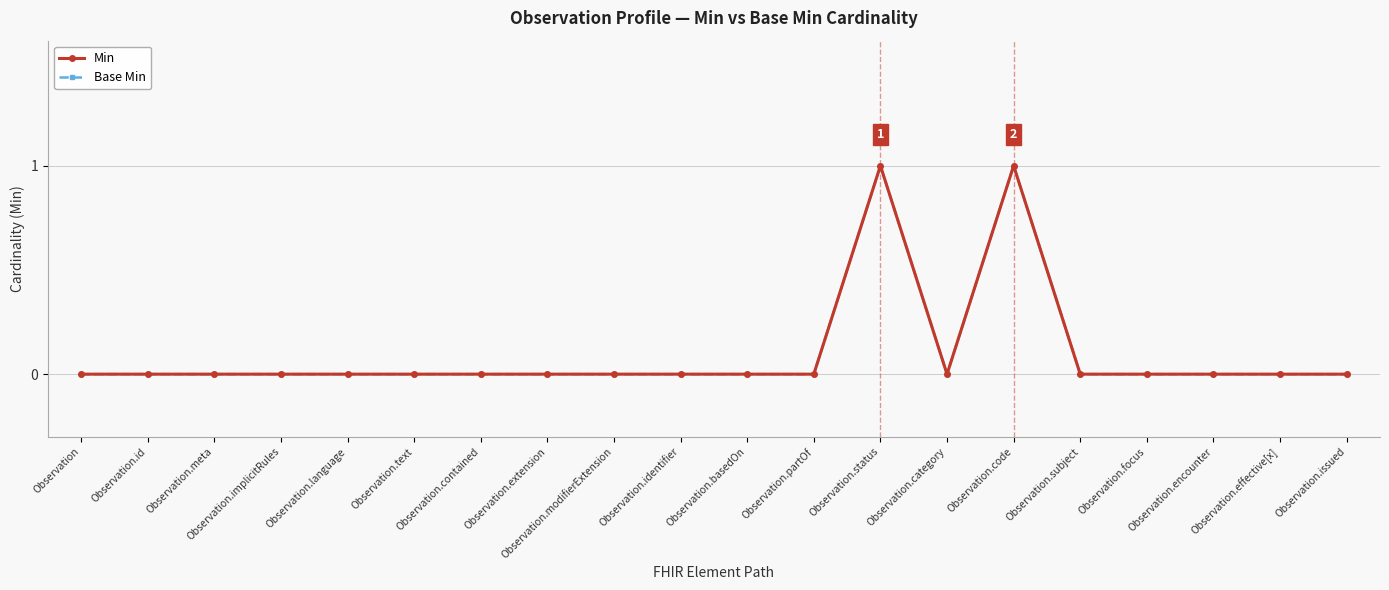

Where is the first local maximum for Base Min?

Observation.status